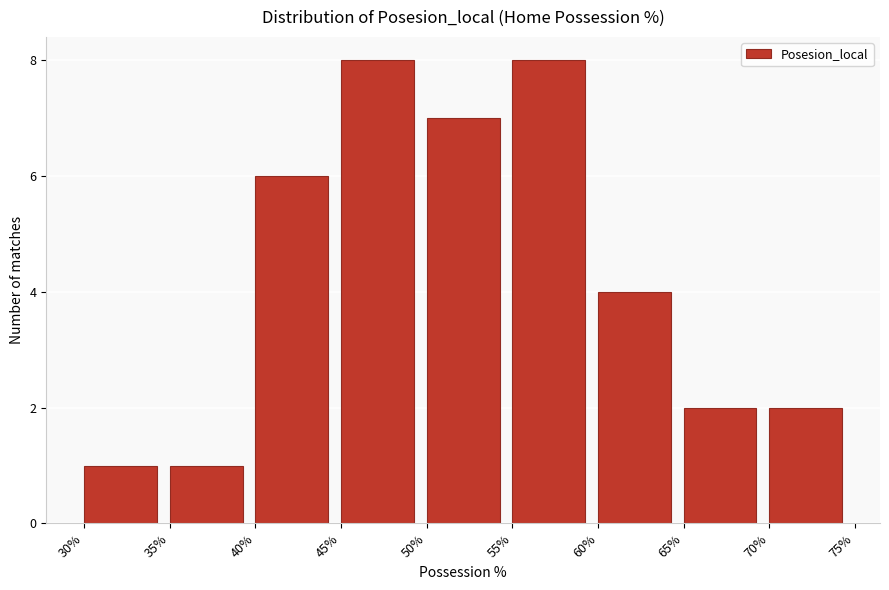

How tall is the bar that spans 50% to 55% on the x-axis? The values are not printed on the chart, so give them approximately, as read against the axis.

7